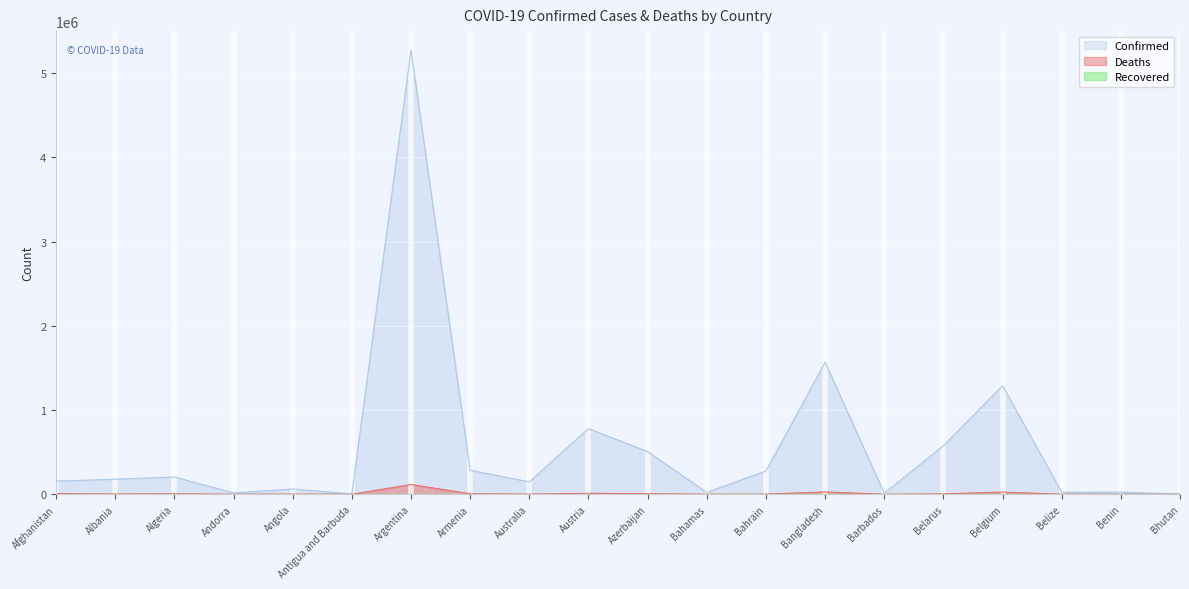

Reading right to left, transcribe all the data shown in this chart.

Confirmed: 2617	24560	24447	1289033	575856	13171	1566296	276188	21978	505554	780269	147275	284237	5273463	3918	63012	15369	205364	178804	155801
Deaths: 3	161	465	25780	4432	119	27785	1391	626	6793	11196	1558	5842	115704	95	1670	130	5873	2841	7247